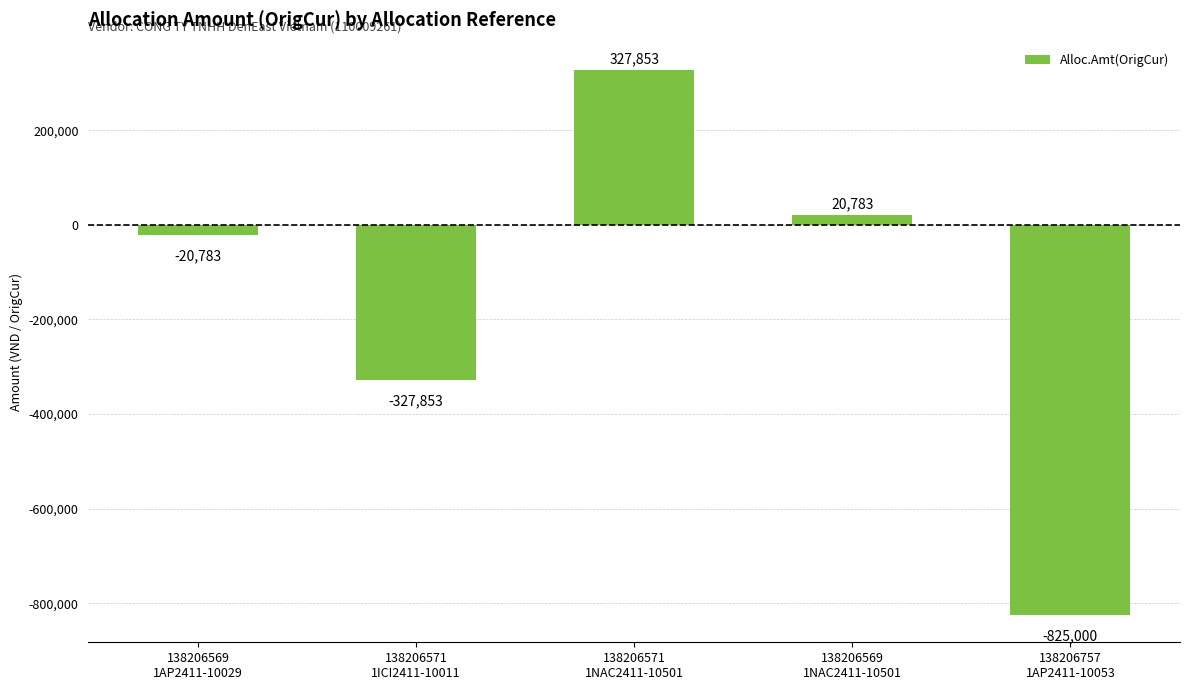

The value at 138206569
1NAC2411-10501 is 20783. True or false?

True